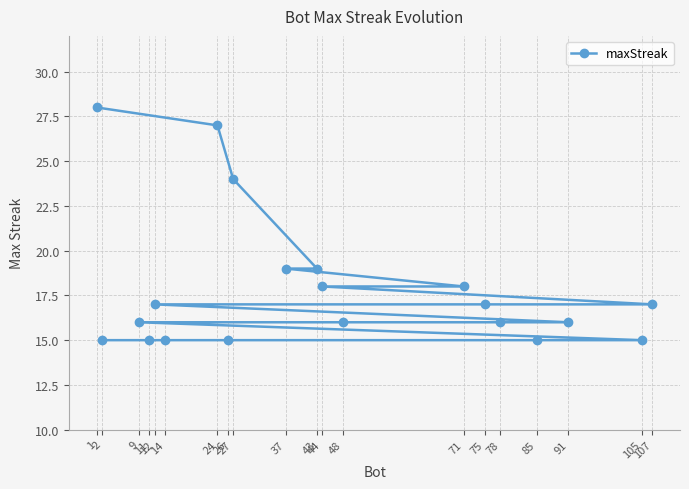

Rank the categories by value from highest to lowest.

1, 24, 27, 43, 37, 71, 44, 107, 75, 12, 91, 78, 48, 9, 105, 85, 26, 14, 11, 2